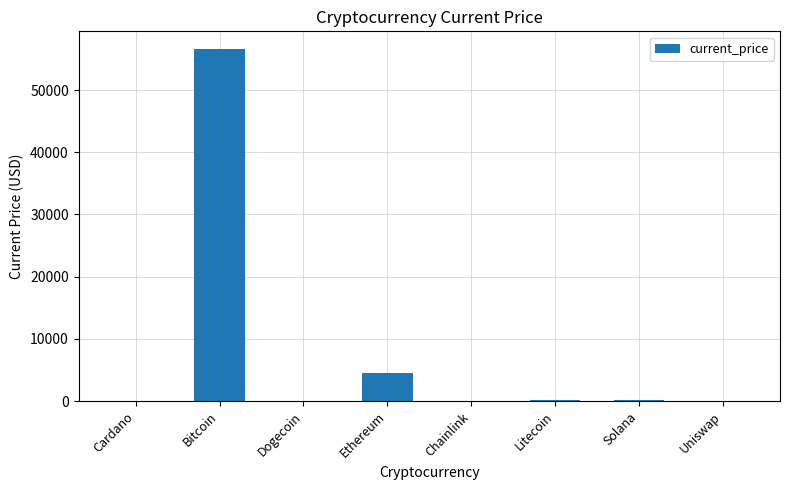

Between Ethereum and Cardano, which is larger?

Ethereum